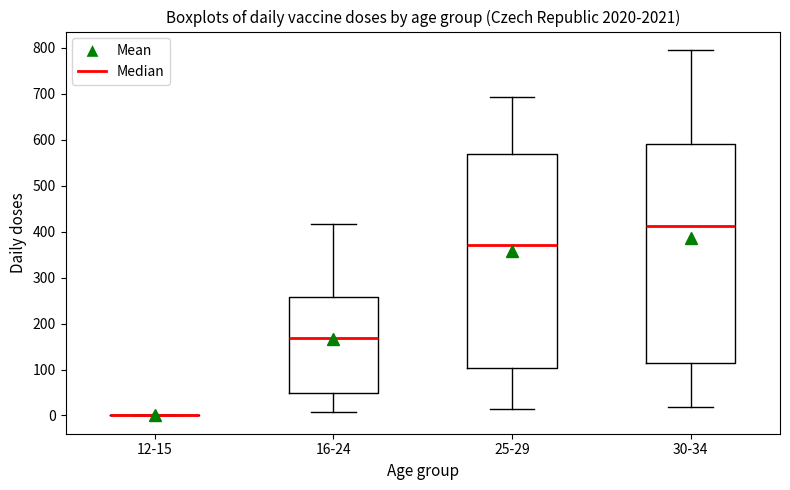

Reading left to right, transcribe this box plot: for each box, give where its median line is, the range the box spans, and where its two whiskers end, as read against the y-axis. The values are not printed on the chart, so give them approximately, as read against the axis.

12-15: box collapsed to a line at 0, whiskers 0 to 0
16-24: median 170, box 50 to 260, whiskers 10 to 420
25-29: median 370, box 100 to 570, whiskers 10 to 690
30-34: median 410, box 110 to 590, whiskers 20 to 800